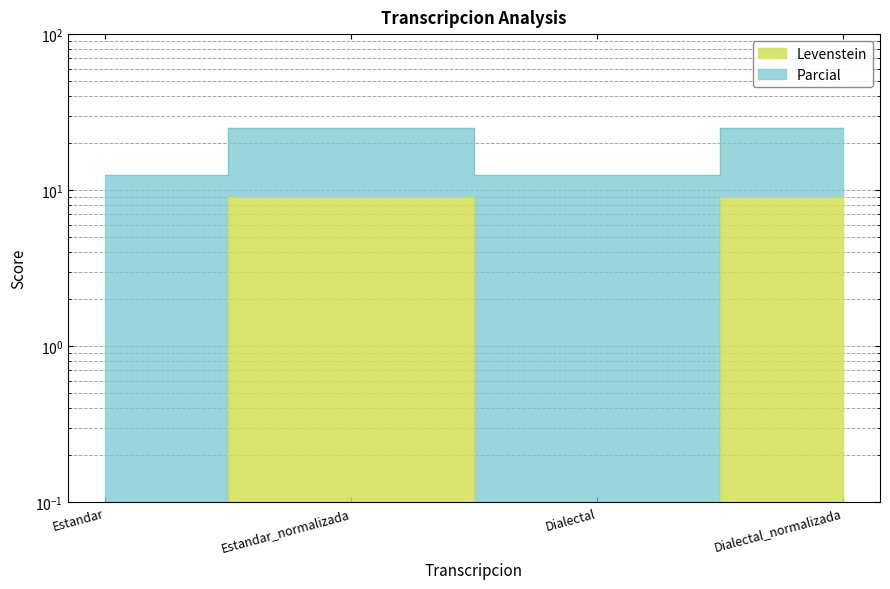

What is the difference between the highest and lowest values at Dialectal?

12.5